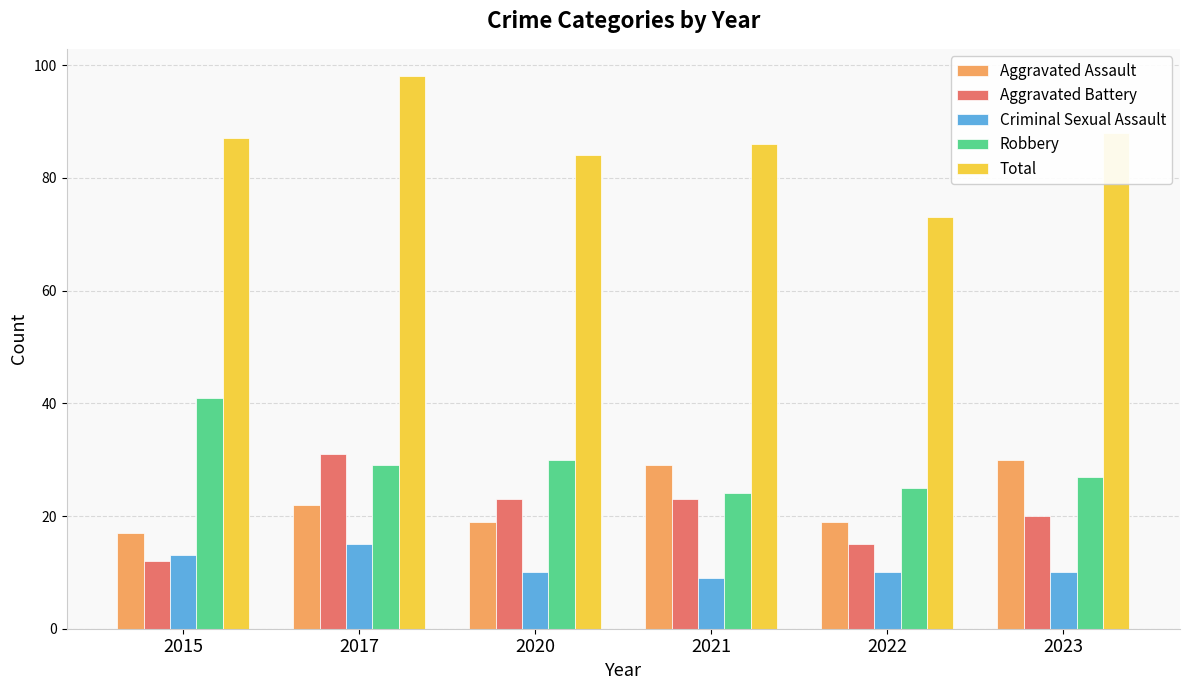

Which label corresponds to the smallest value in the chart?

2021